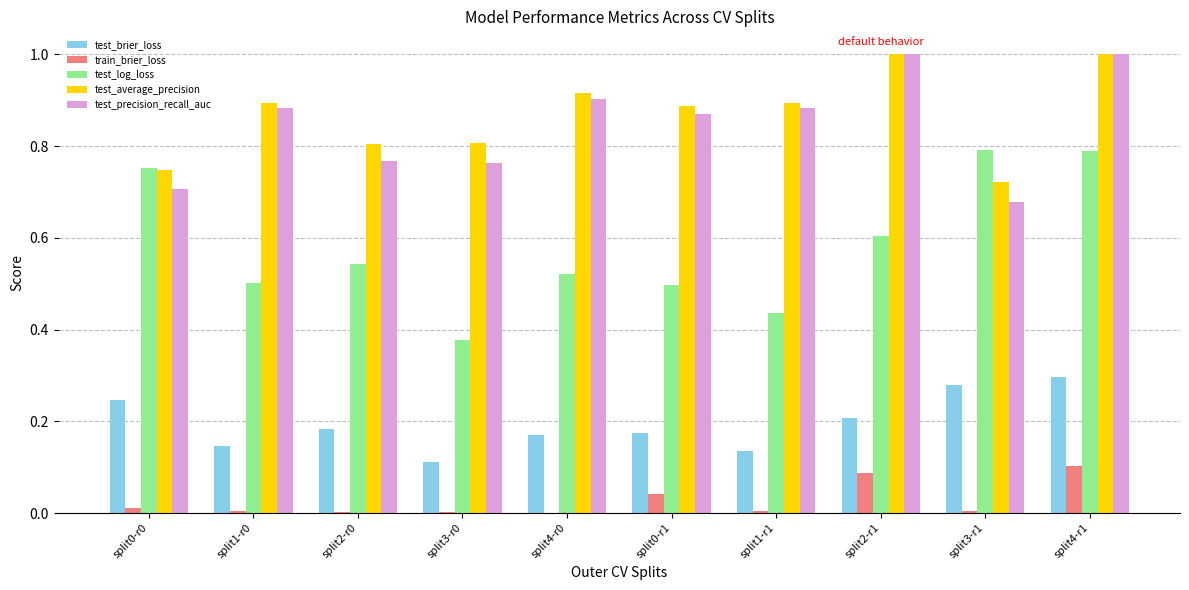

What is the sum of all test_log_loss values?

5.8